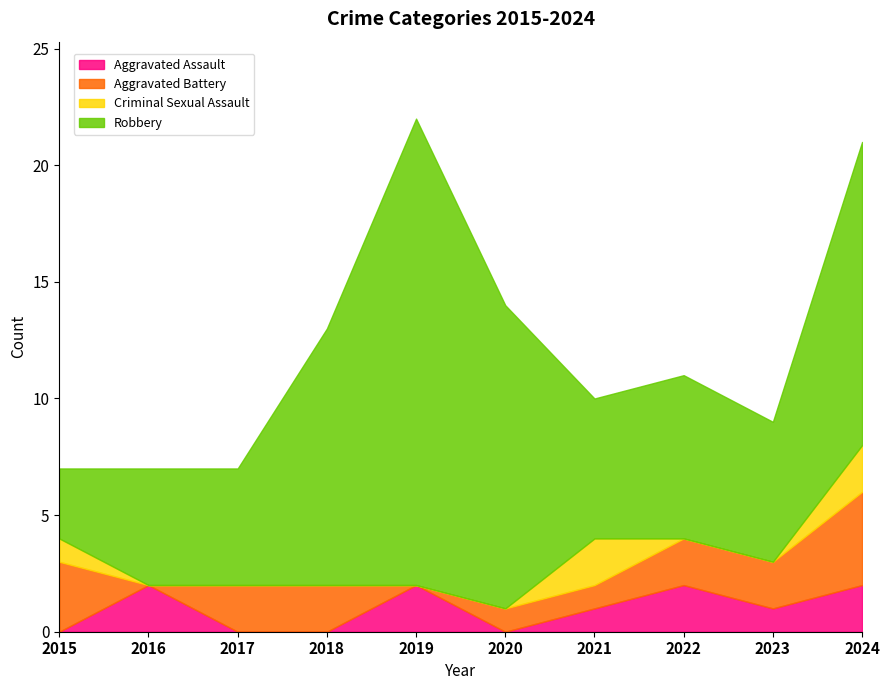

The value of Criminal Sexual Assault at 2015 is 0. True or false?

False